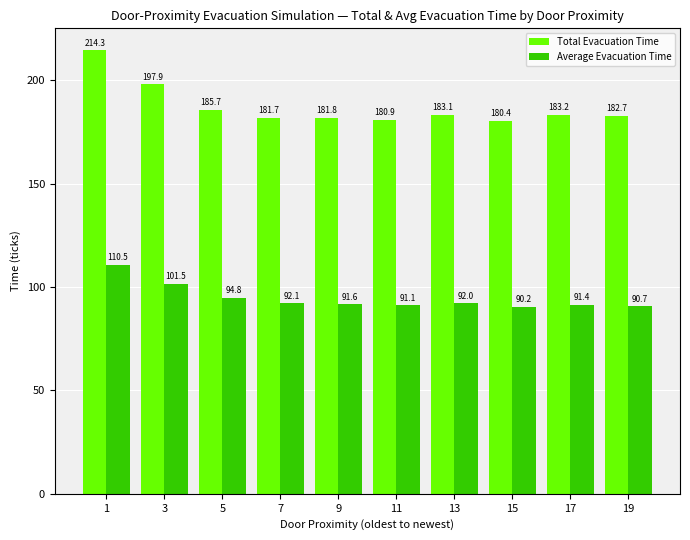

Does the chart contain any negative values?

No